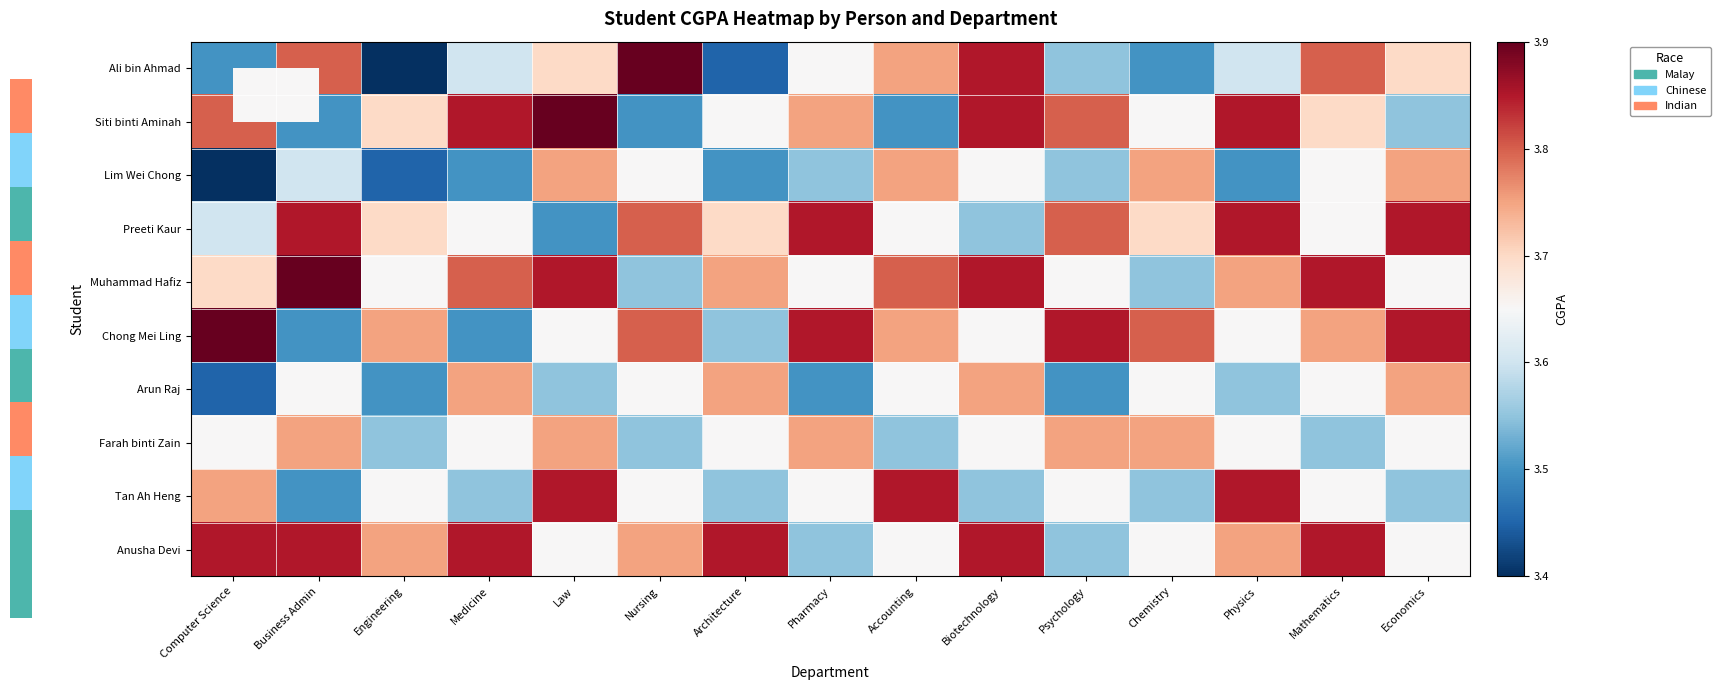

What is the smallest value displayed?

3.4